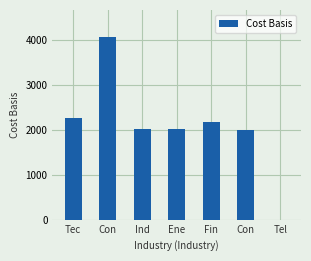

What is the label of the 5th bar from the right?

Ind